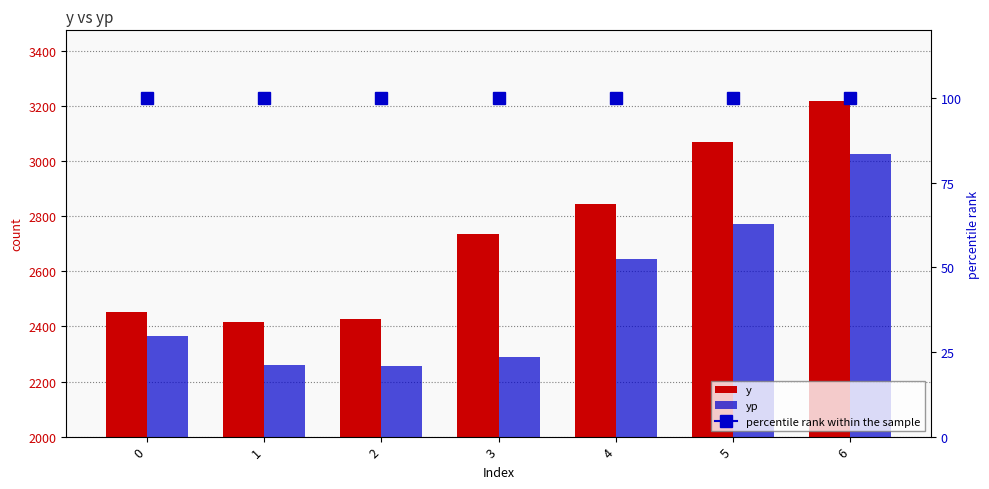

Reading right to left, transcribe all the data shown in this chart.

y: 6=3218.3	5=3068.3	4=2845.0	3=2736.7	2=2428.3	1=2415.0	0=2451.7
yp: 6=3024.9	5=2770.7	4=2646.4	3=2288.2	2=2255.5	1=2260.9	0=2367.0